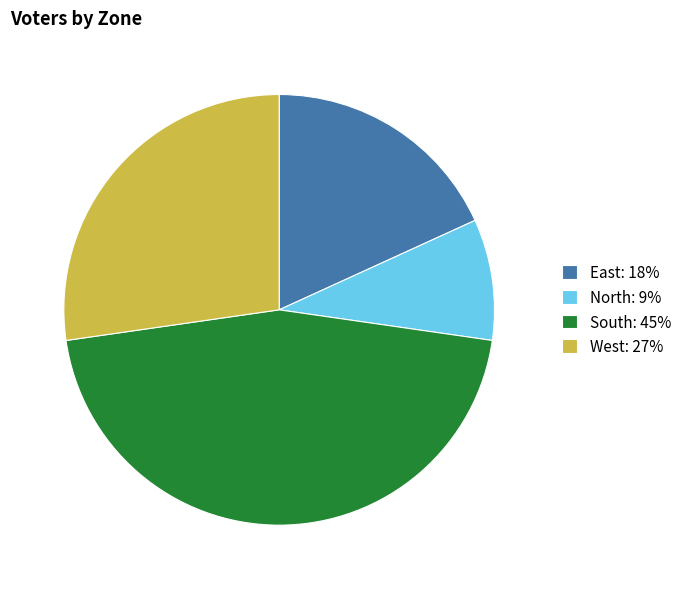

Does West account for over 50% of the chart?

No